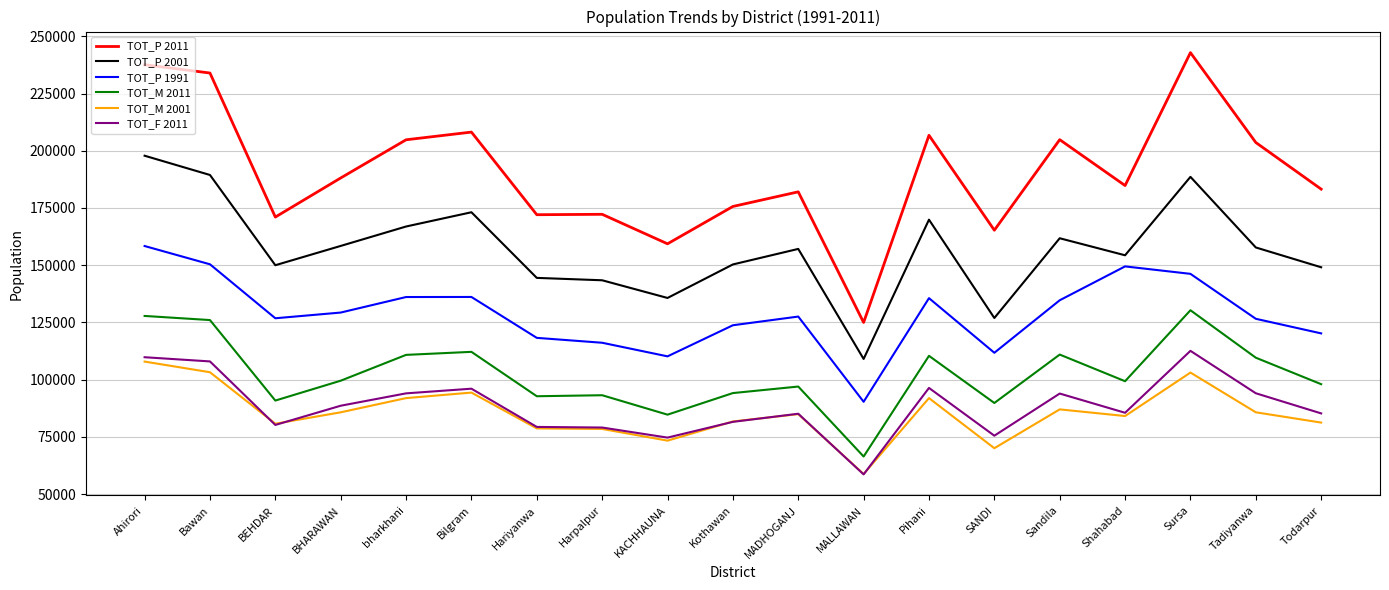

Is the value of TOT_M 2001 at Todarpur greater than the value of TOT_P 2001 at MALLAWAN?

No